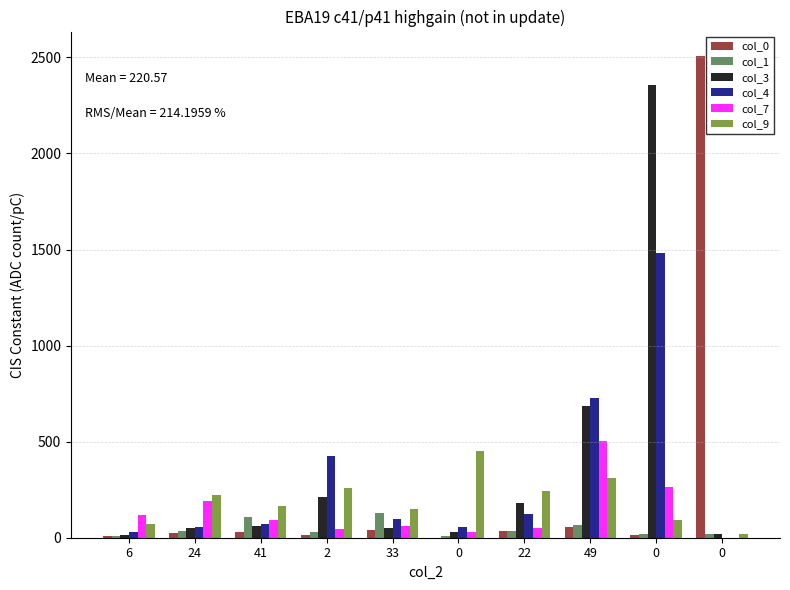

Count the number of categories in the chart.

10